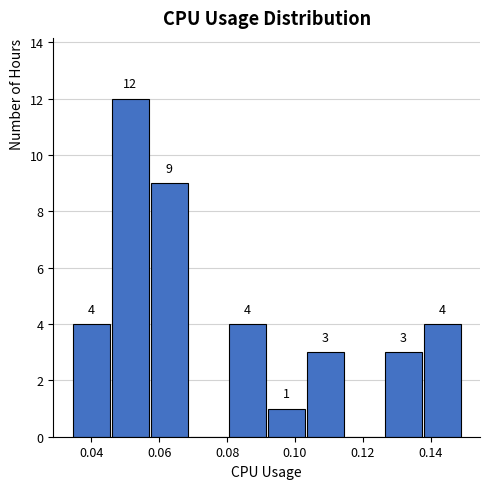

Which range on the x-axis has the tallest bar?

0.046 to 0.058